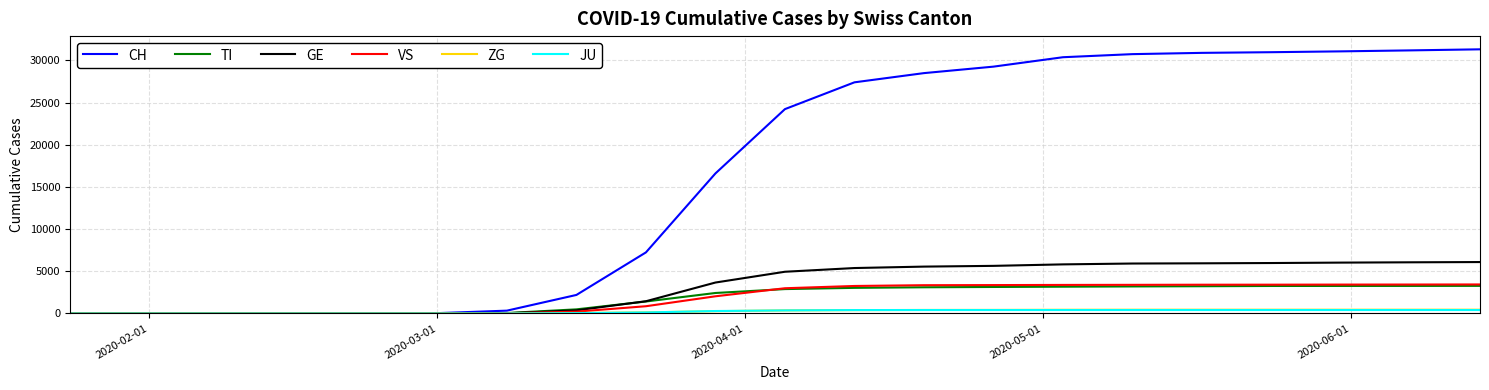

Which series has the largest total across all categories?

CH